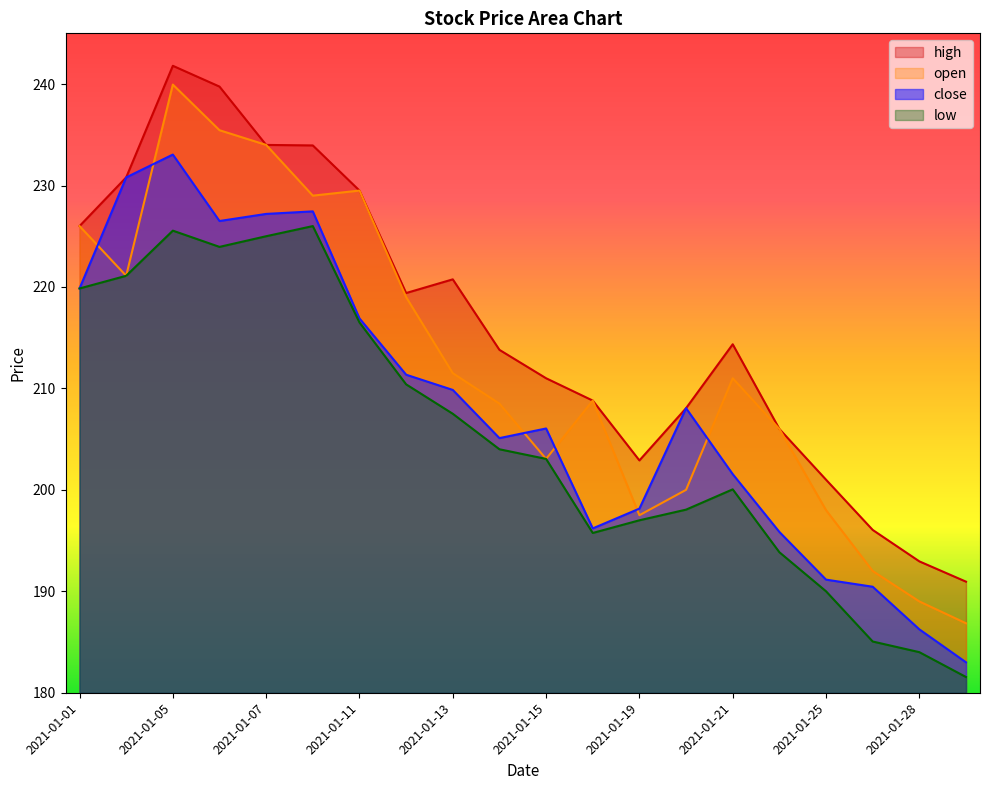

What are all the series names shown in the legend?

high, open, close, low